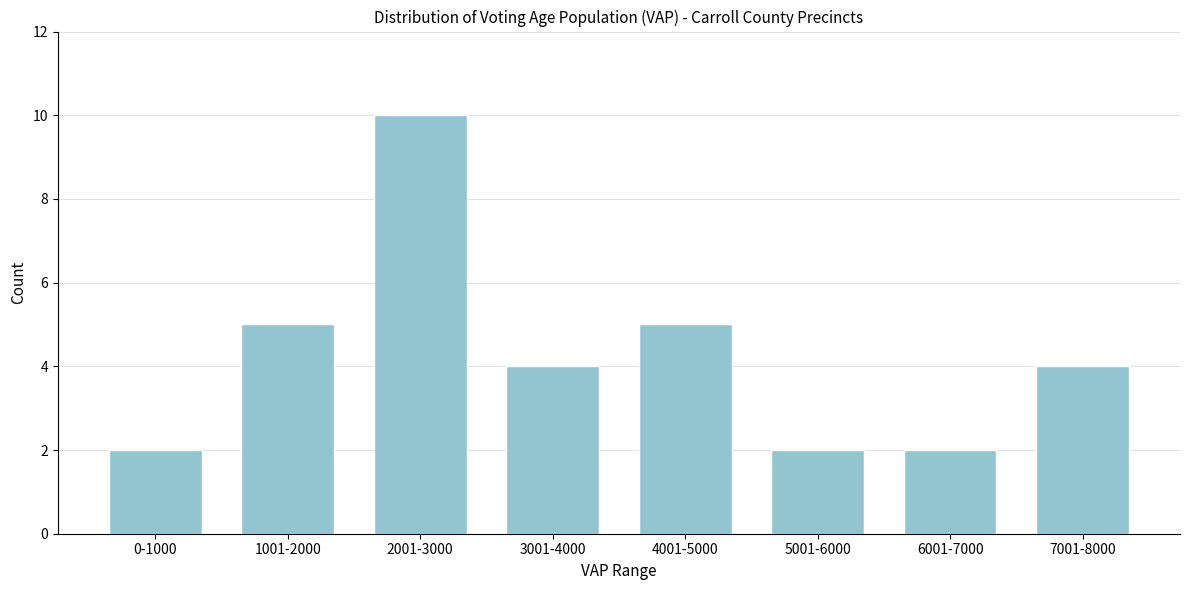

Reading left to right, extract all data points from this chart.

2	5	10	4	5	2	2	4